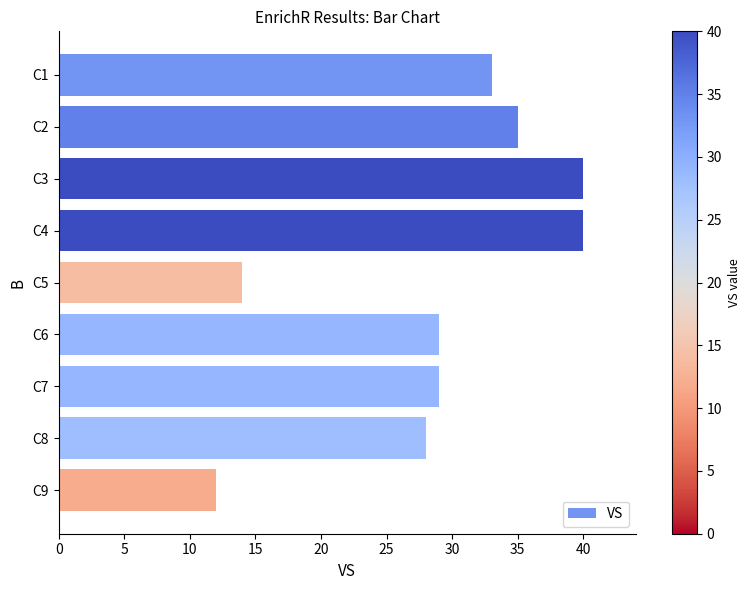

What is the difference between the maximum and minimum values?

28